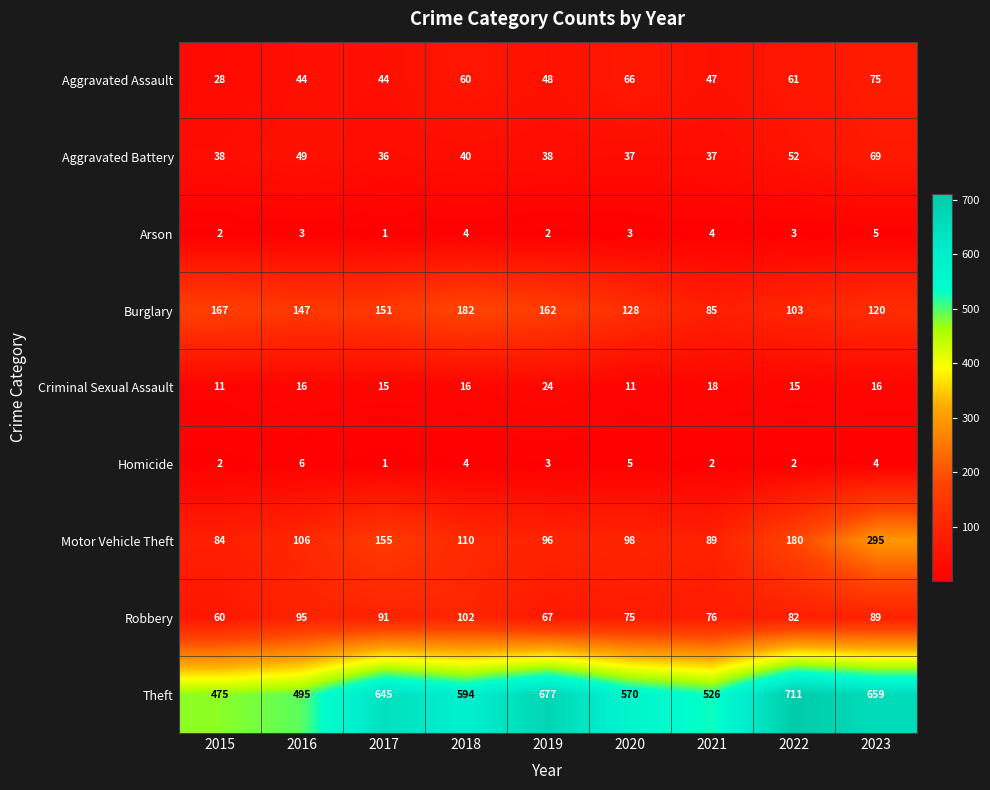

How many distinct data groups are displayed?

9